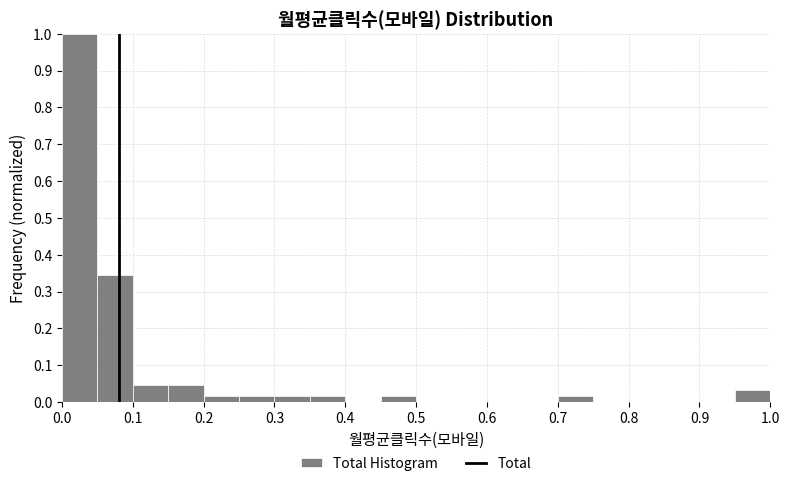

How tall is the bar that spans 0.45 to 0.50 on the x-axis? The values are not printed on the chart, so give them approximately, as read against the axis.

0.02